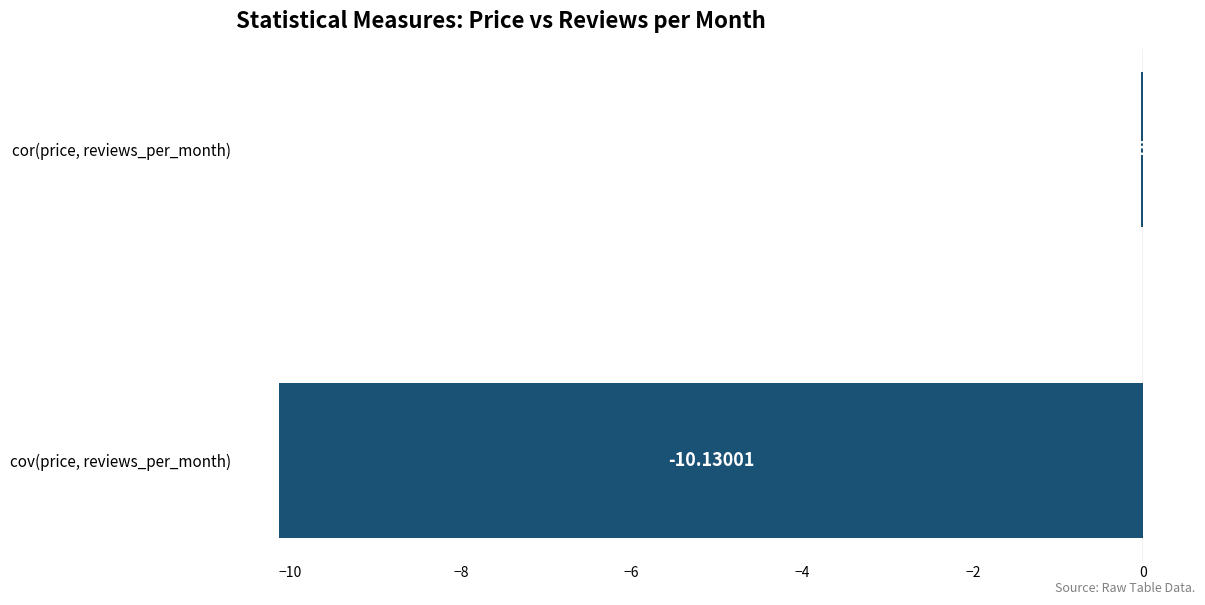

At which category does the chart reach its peak across all series?

cor(price, reviews_per_month)